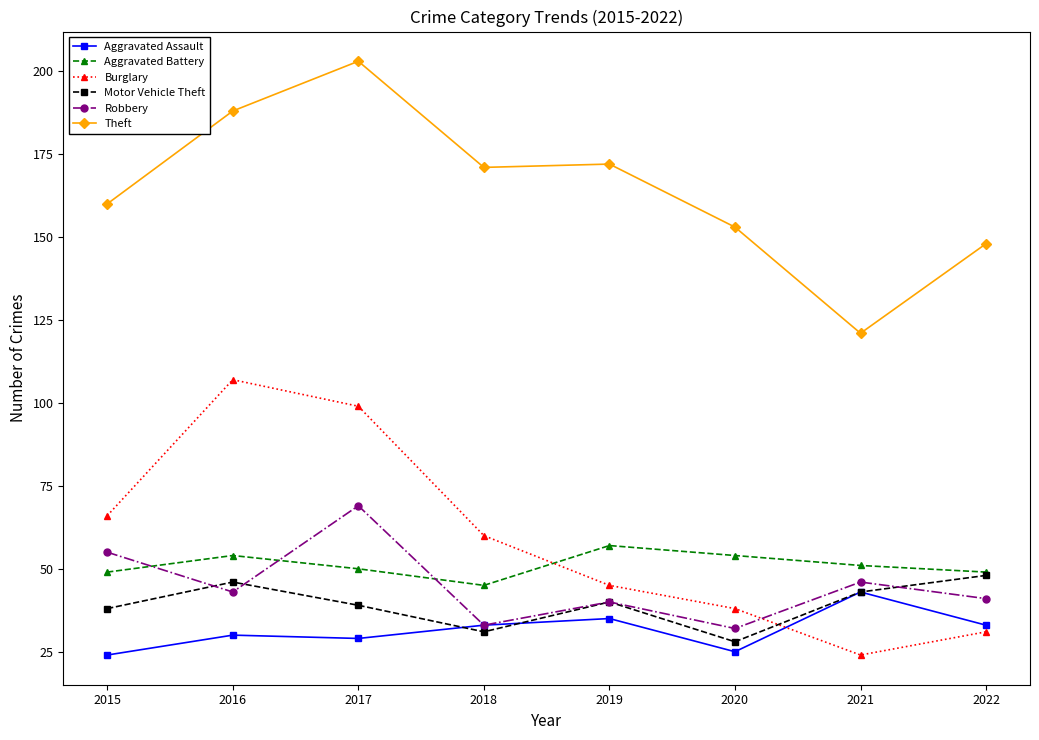

What are all the series names shown in the legend?

Aggravated Assault, Aggravated Battery, Burglary, Motor Vehicle Theft, Robbery, Theft